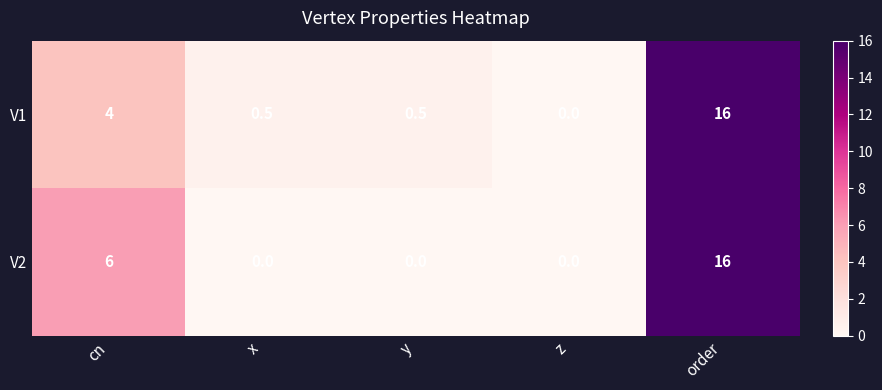

What is the difference between the second highest and second lowest values in the V1 series?

3.5